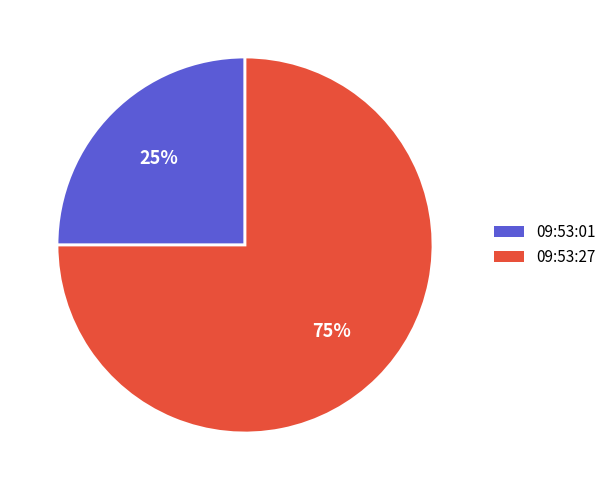

How many segments does this pie chart have?

2